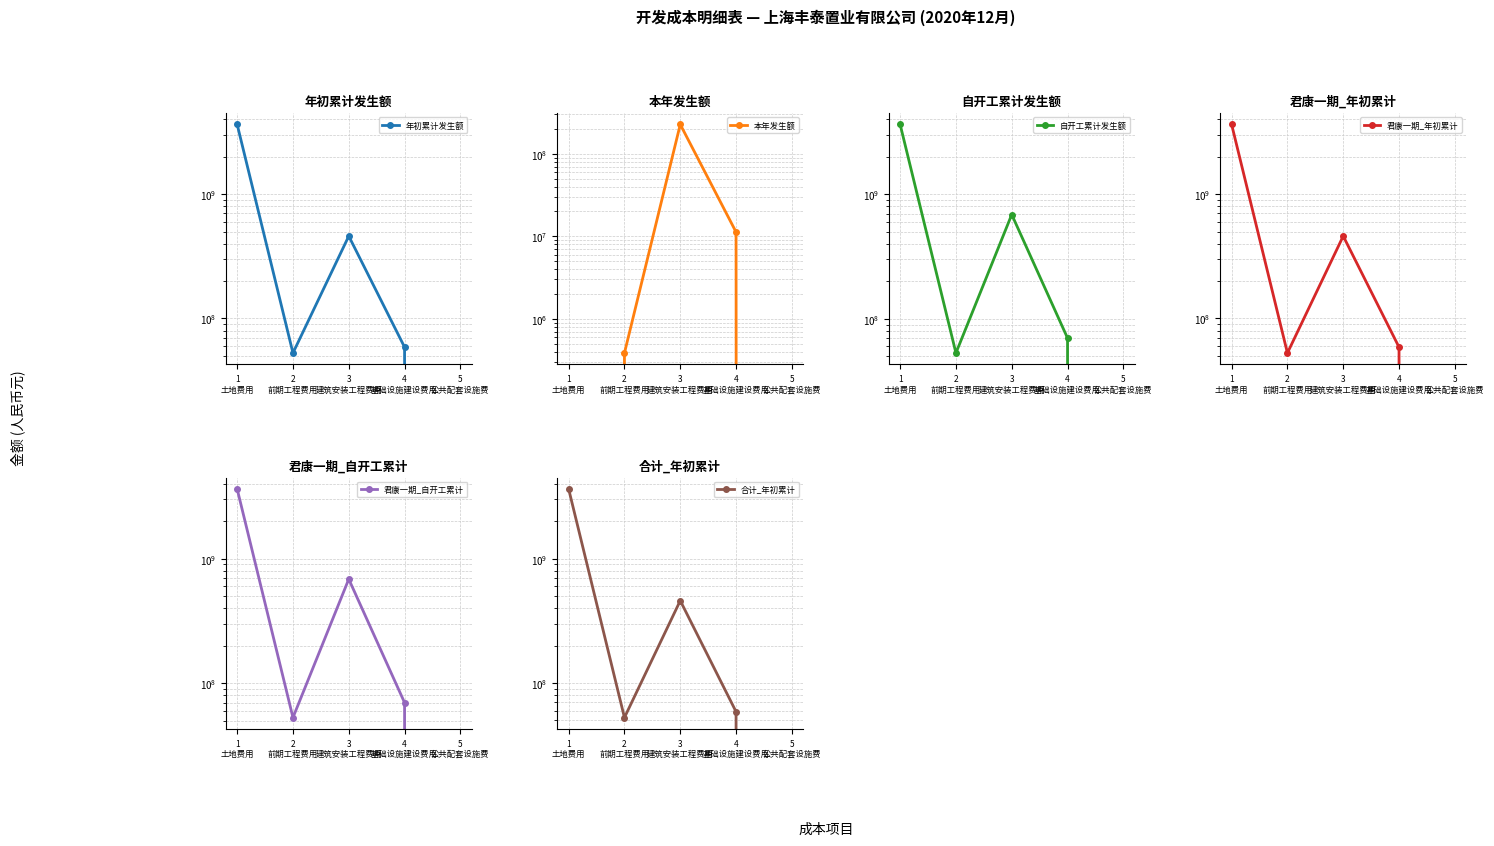

Rank the series by their maximum value, from lowest to highest.

本年发生额, 年初累计发生额, 自开工累计发生额, 君康一期_年初累计, 君康一期_自开工累计, 合计_年初累计